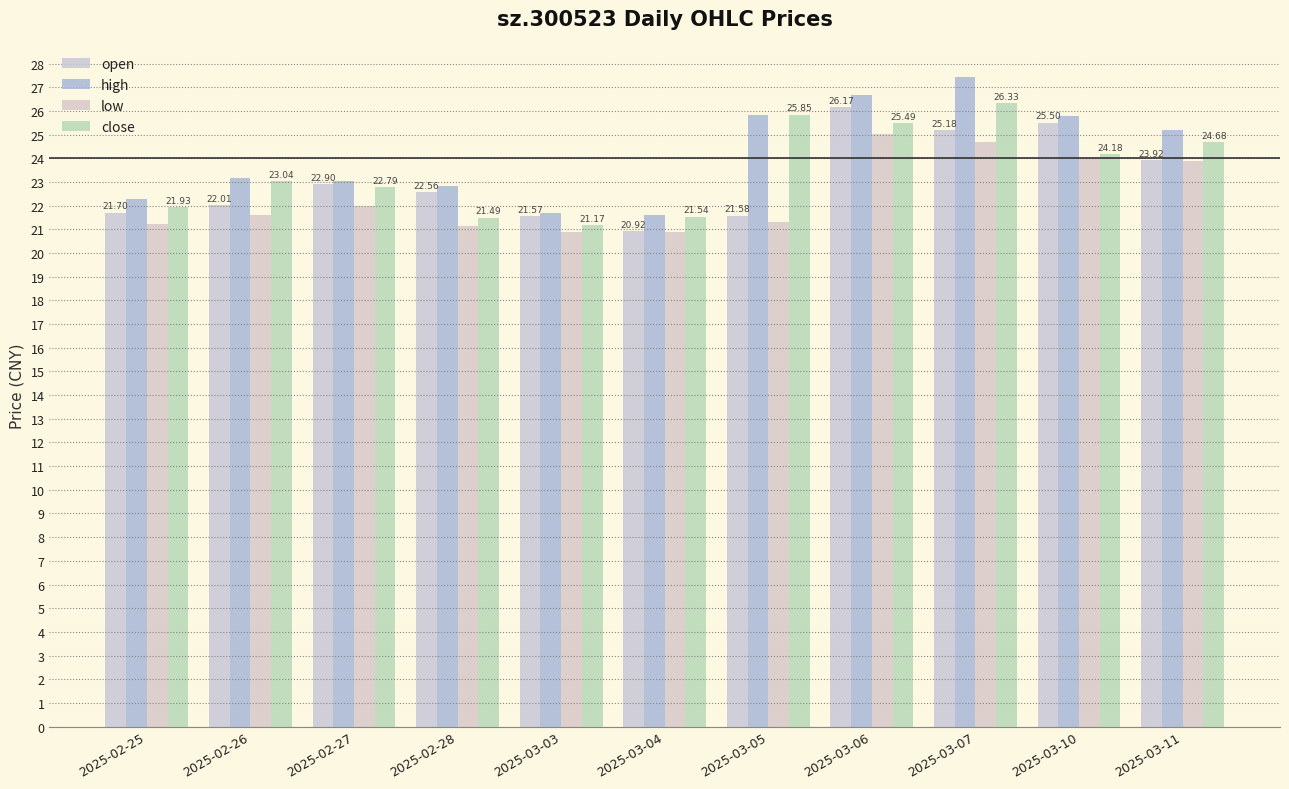

The value of low at 2025-02-25 is 32.1. True or false?

False